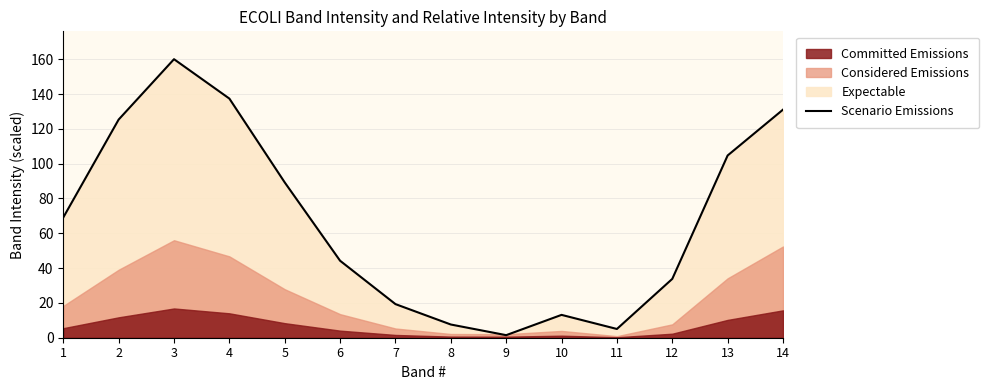

Reading left to right, extract all data points from this chart.

69.1	125.3	160.0	137.4	89.2	44.2	19.3	7.6	1.5	13.1	5.0	33.8	104.7	131.0